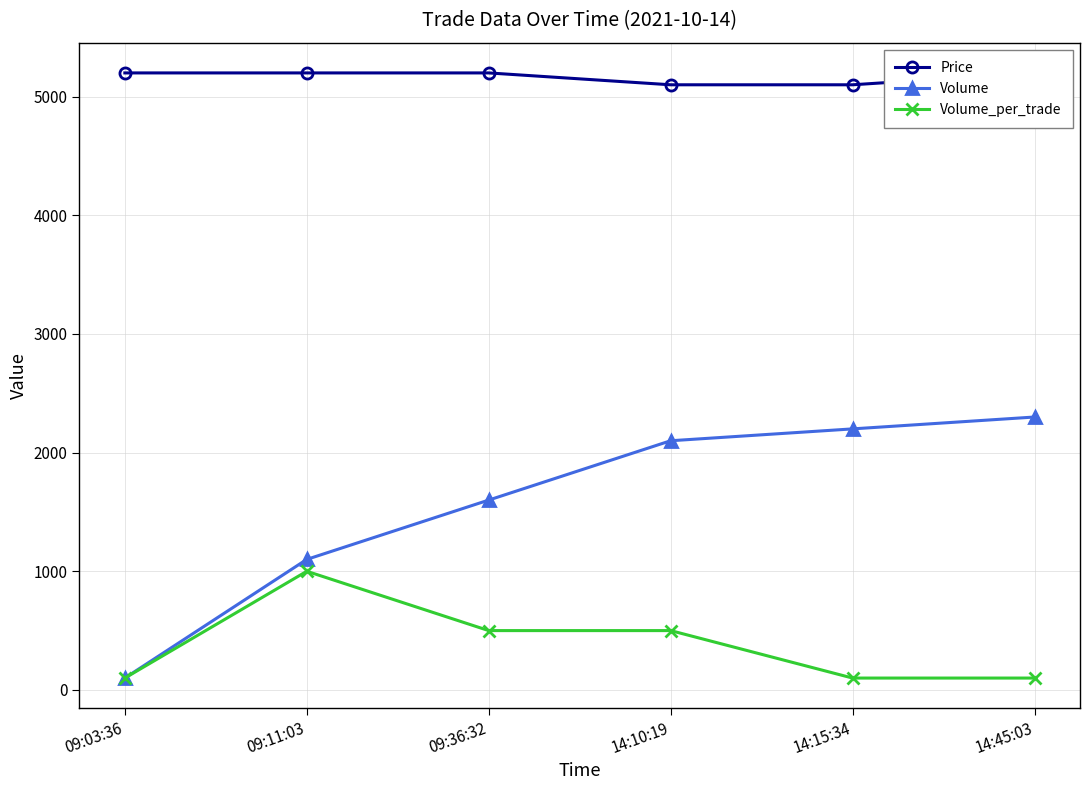

Which has a higher value, 14:10:19 or 09:11:03?

09:11:03